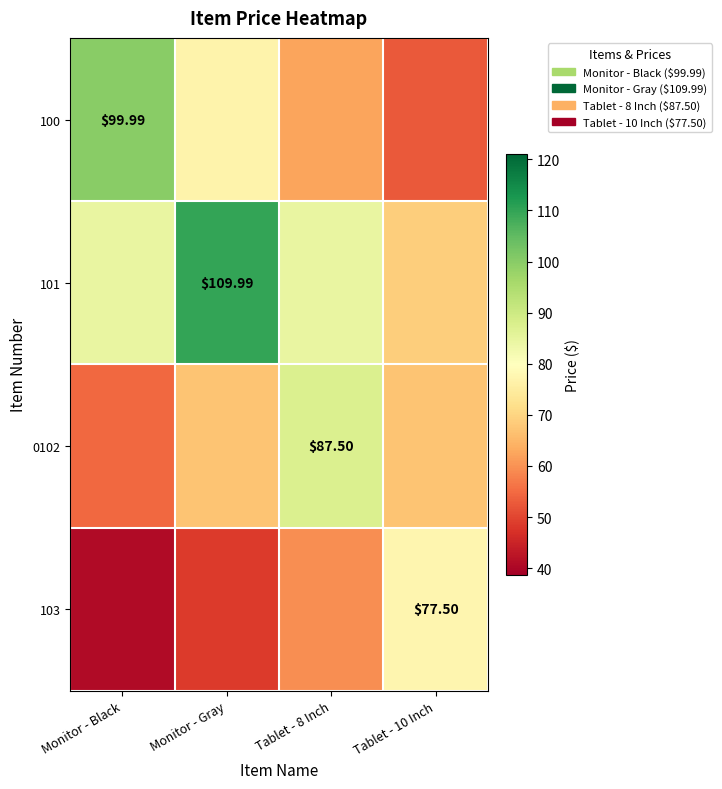

Where is 101 nearest to the value 89?

Monitor - Black